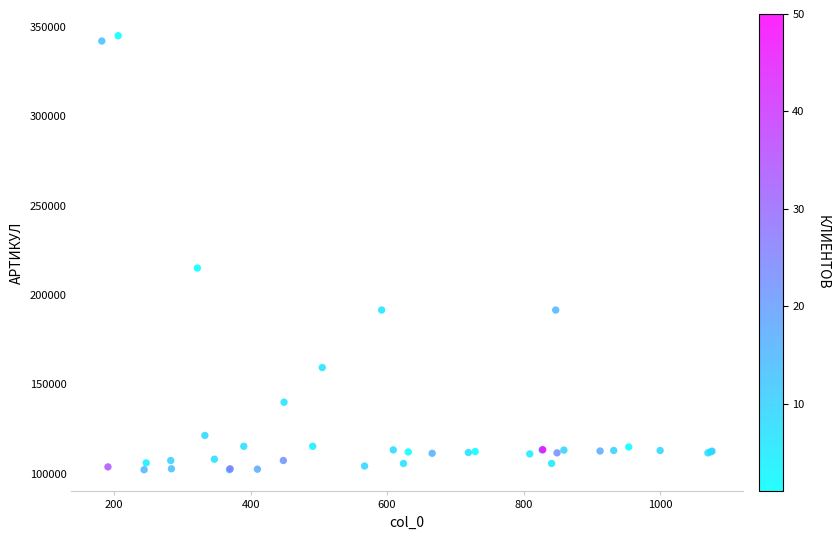

What Y value in the scatter plot is closest to 223670?

215104